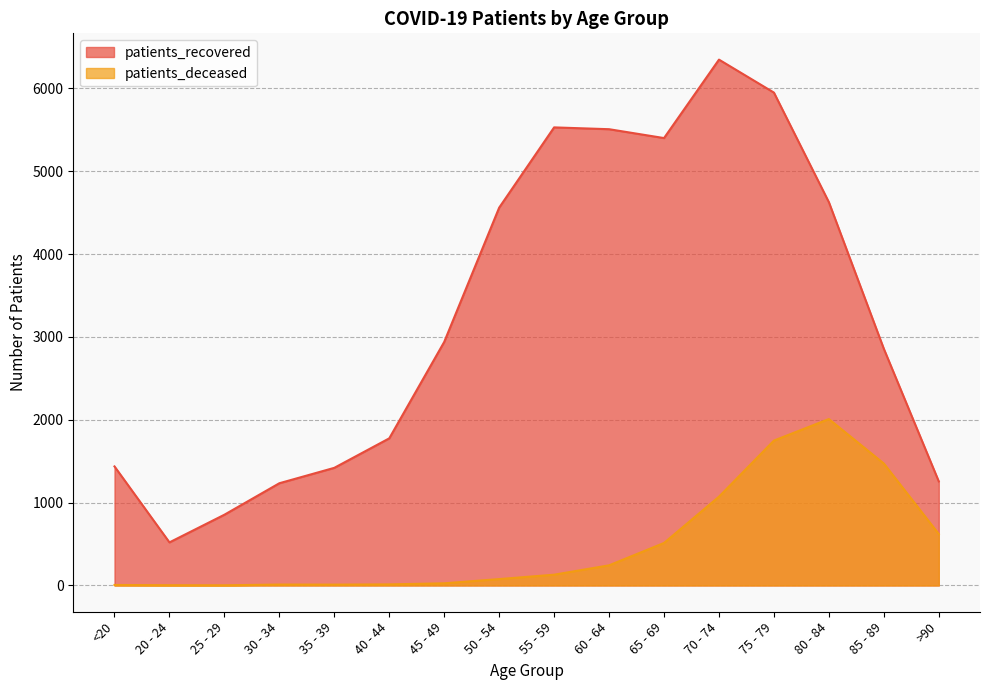

List the labels in order of patients_deceased value, largest first.

80 - 84, 75 - 79, 85 - 89, 70 - 74, >90, 65 - 69, 60 - 64, 55 - 59, 50 - 54, 45 - 49, 40 - 44, 30 - 34, 35 - 39, <20, 20 - 24, 25 - 29